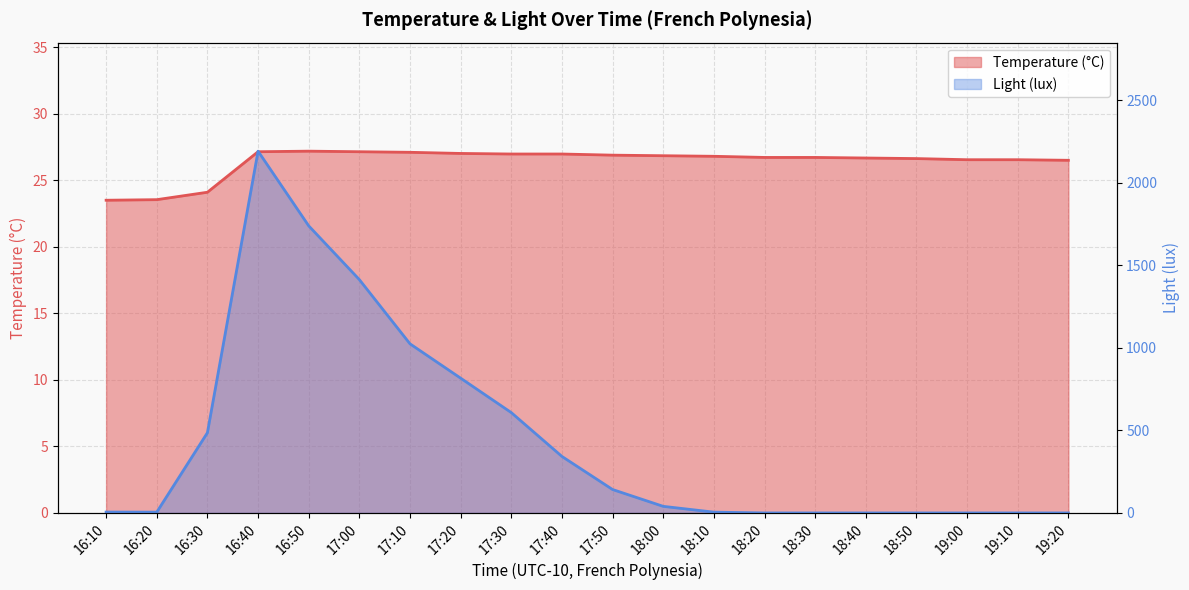

What is the sum of the Light (lux) values at 16:50 and 17:00?

3153.3